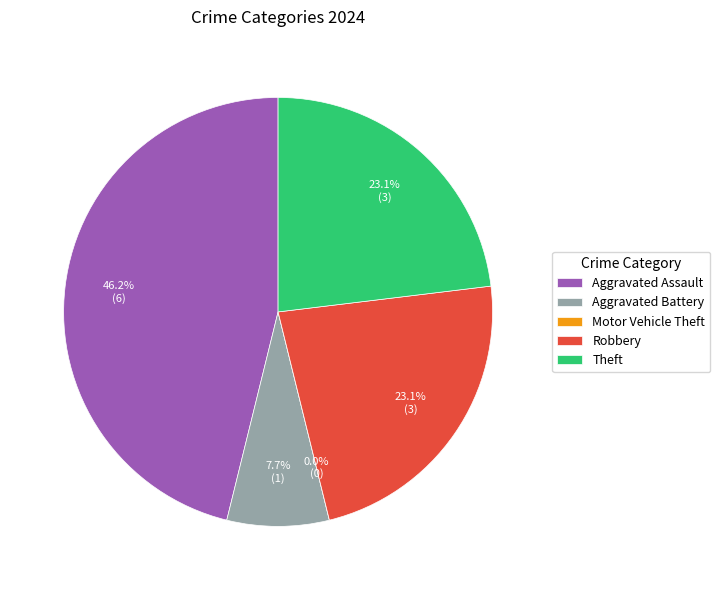

What is the largest slice in the pie chart?

Aggravated Assault